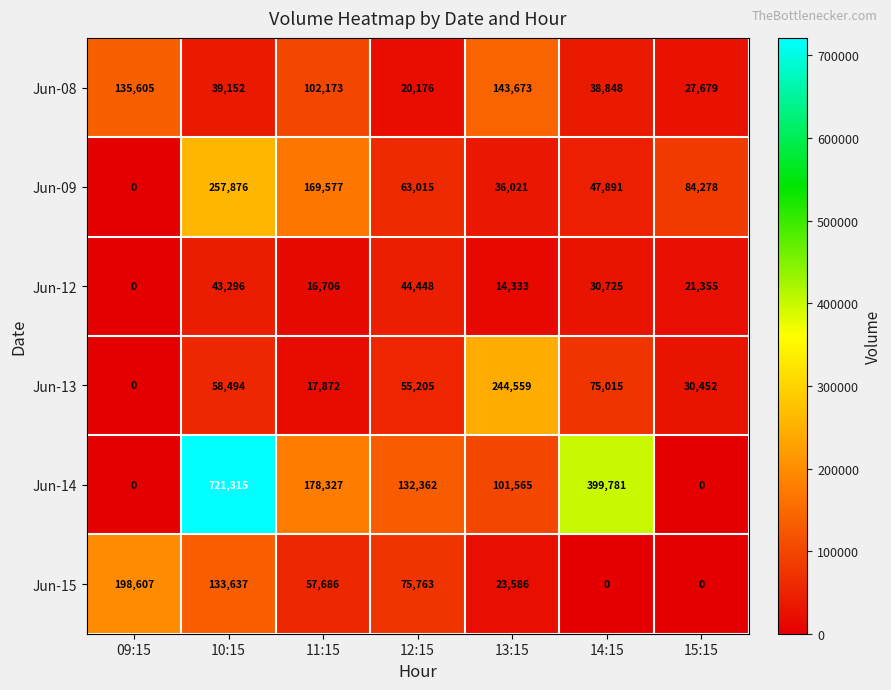

What is the total value across all series at 11:15?

542341